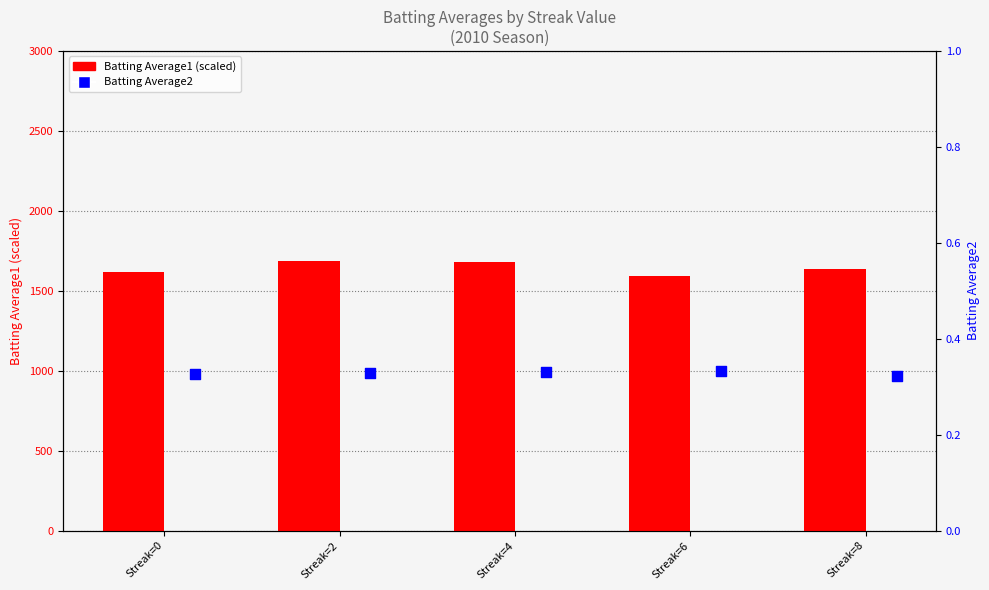

Which series has the largest total across all categories?

Batting Average1